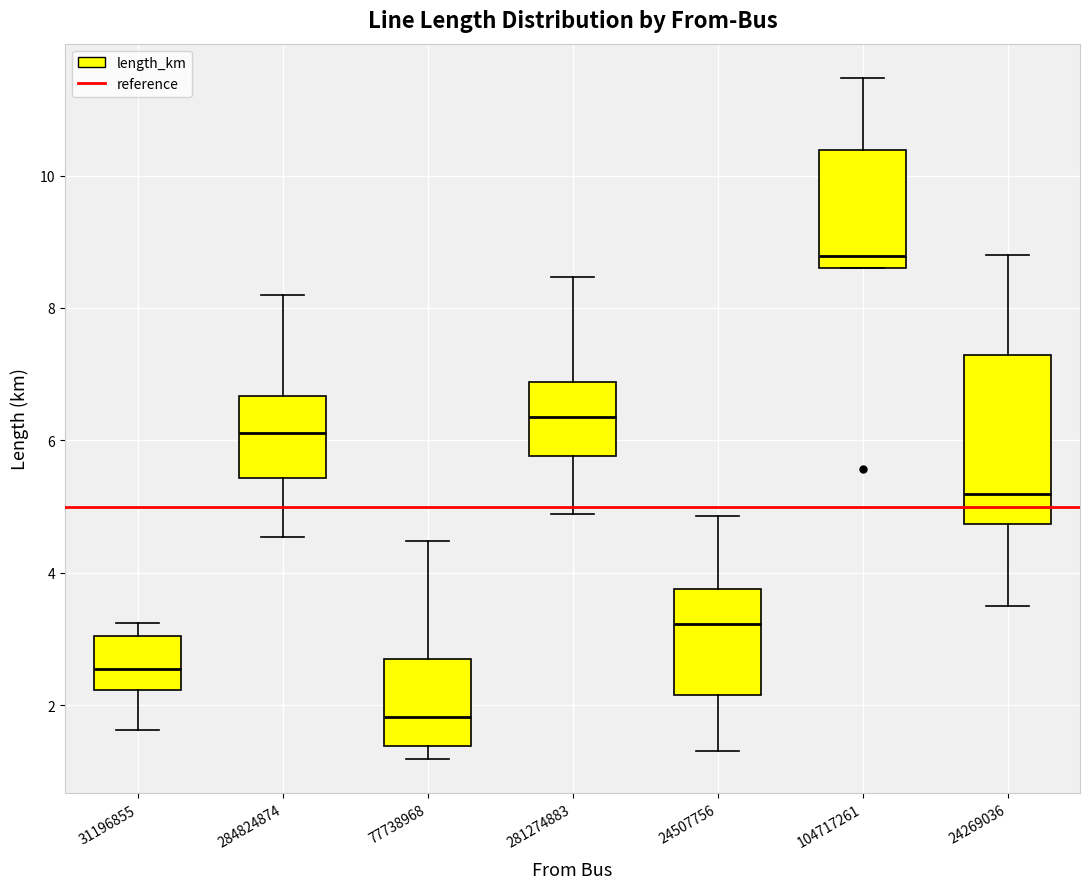

Where does the lower whisker of the box at x = 284824874 end on the y-axis? The values are not printed on the chart, so give them approximately, as read against the axis.

4.6